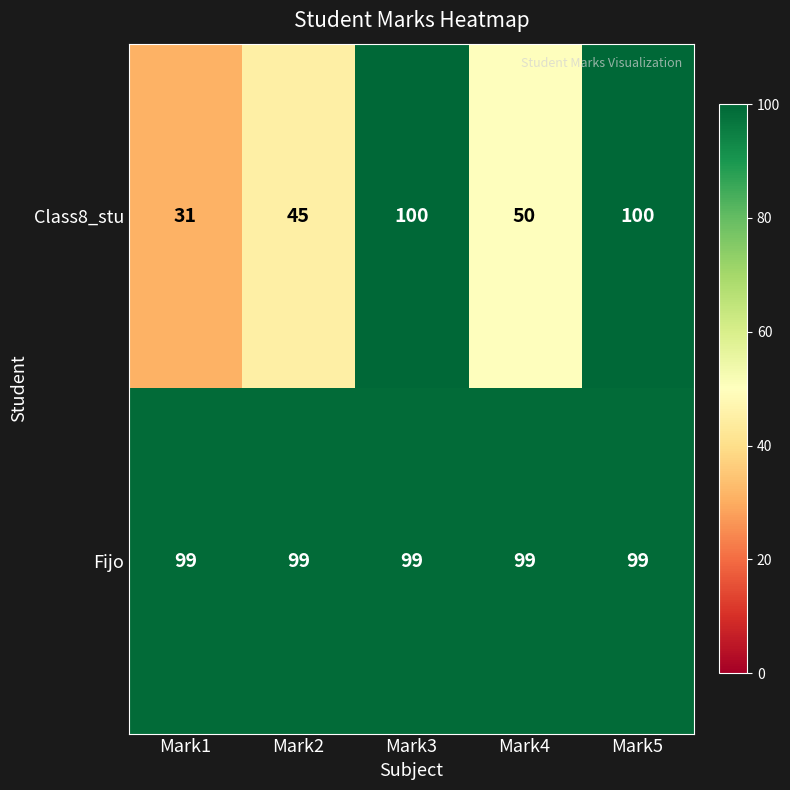

What is the average value of the Class8_stu series?

65